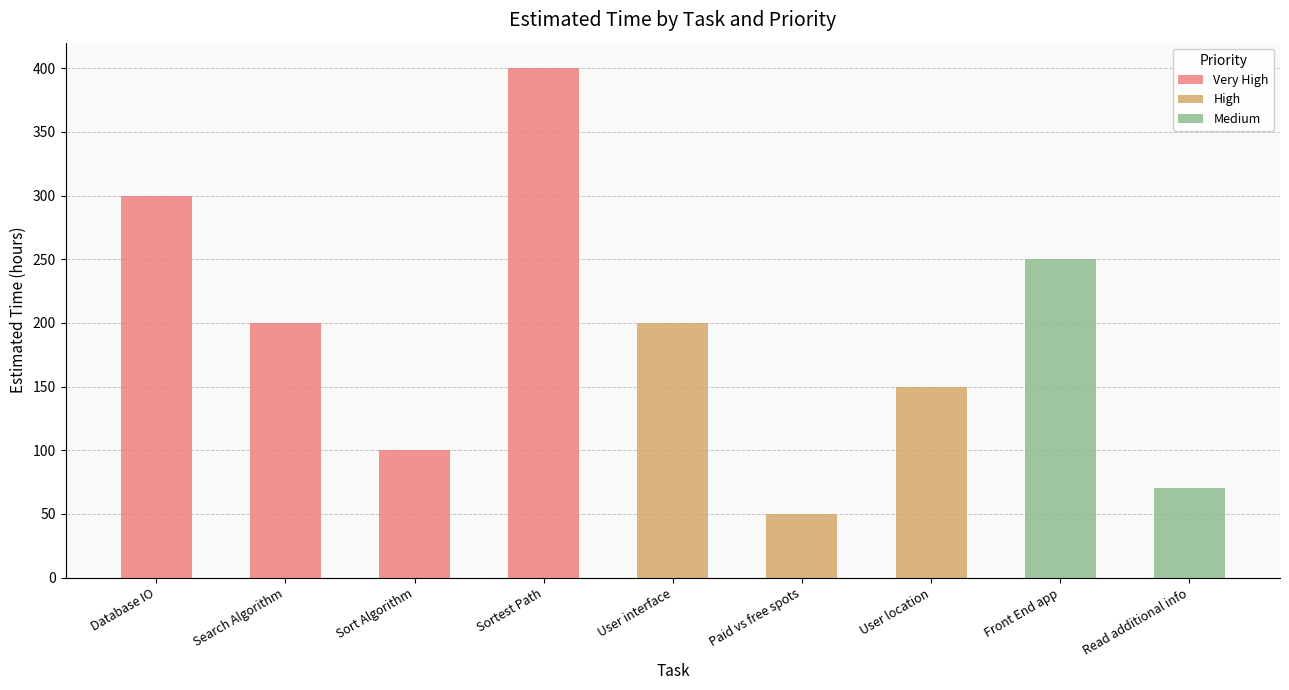

How many positive values does the High series have?

3